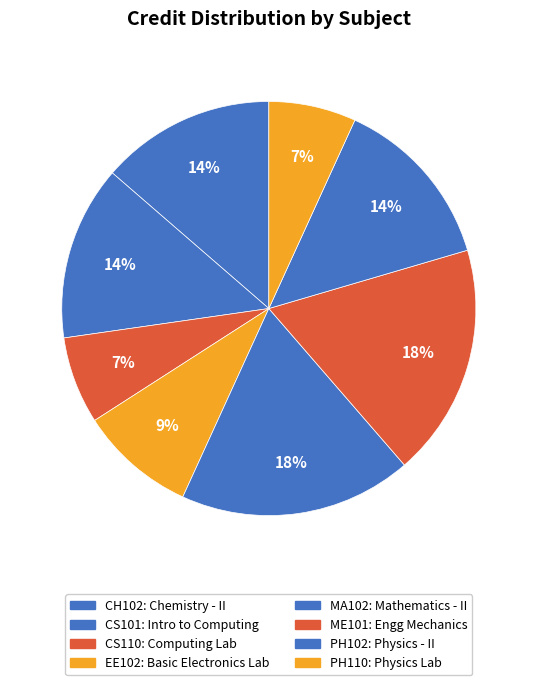

Is there any slice that represents more than half of the pie?

No